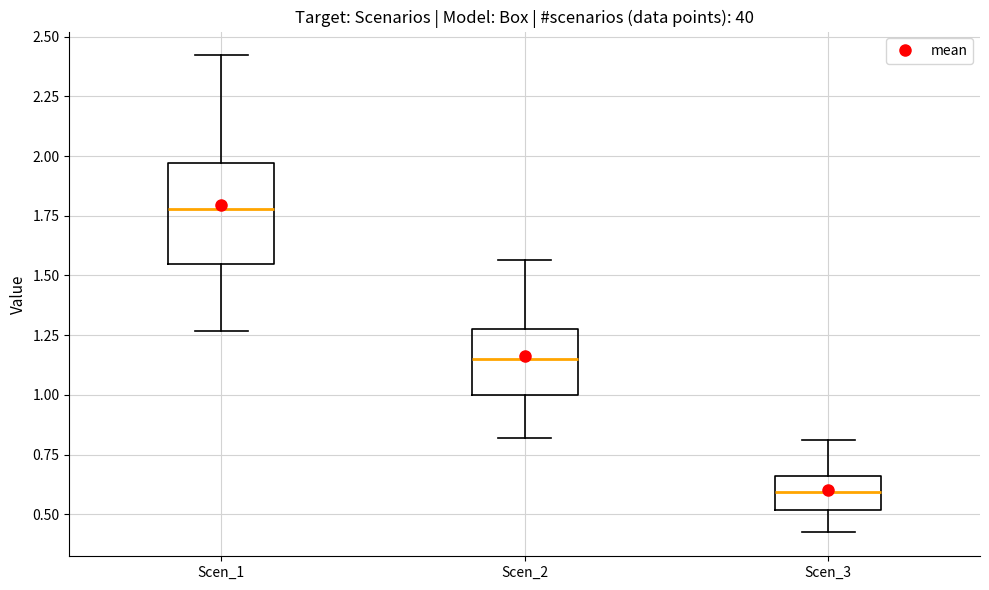

Where does the upper whisker of the box for Scen_1 end on the y-axis? The values are not printed on the chart, so give them approximately, as read against the axis.

2.40